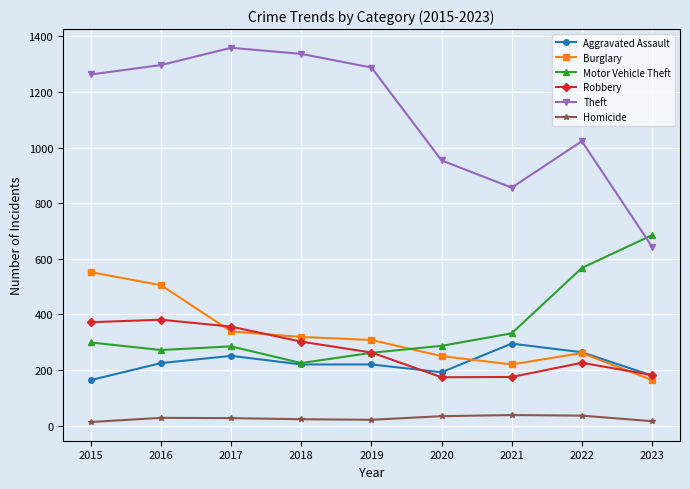

Is it true that Aggravated Assault equals 374 at 2019?

False